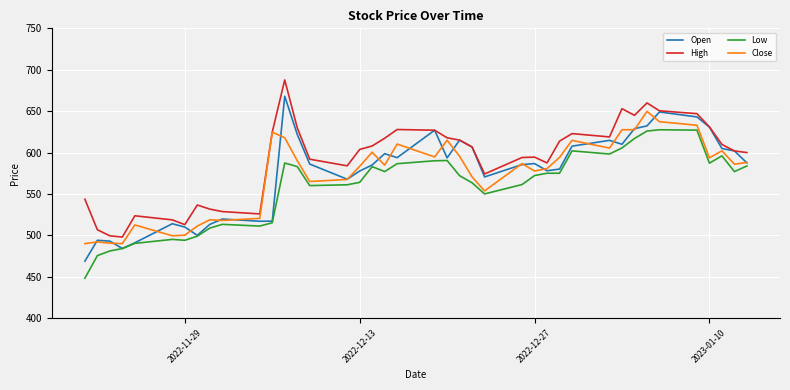

True or false: Low and High intersect in this chart.

False